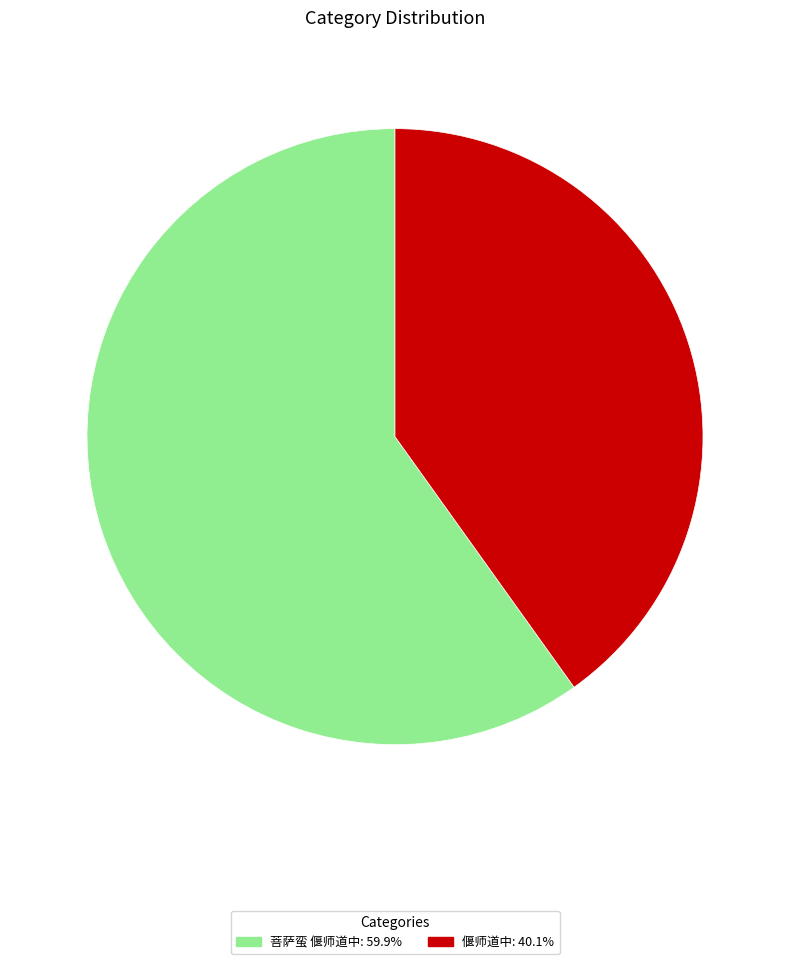

Count the number of slices in the pie.

2